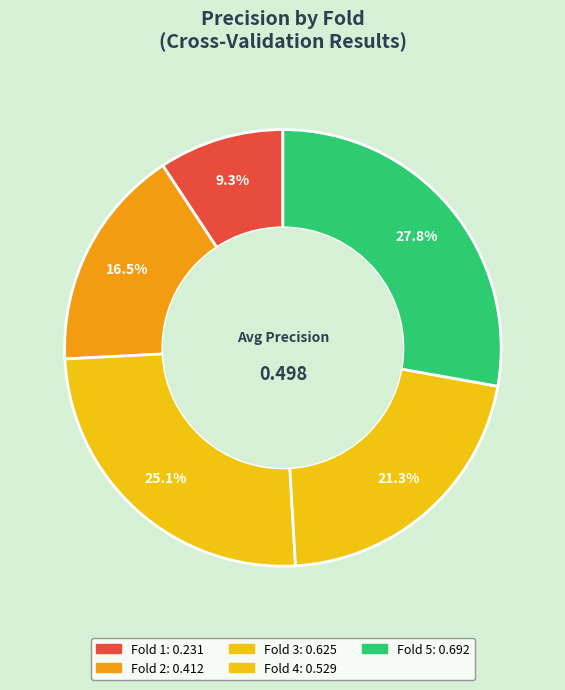

To the nearest percent, what is the combined percentage of Fold 3 and Fold 5?

53%